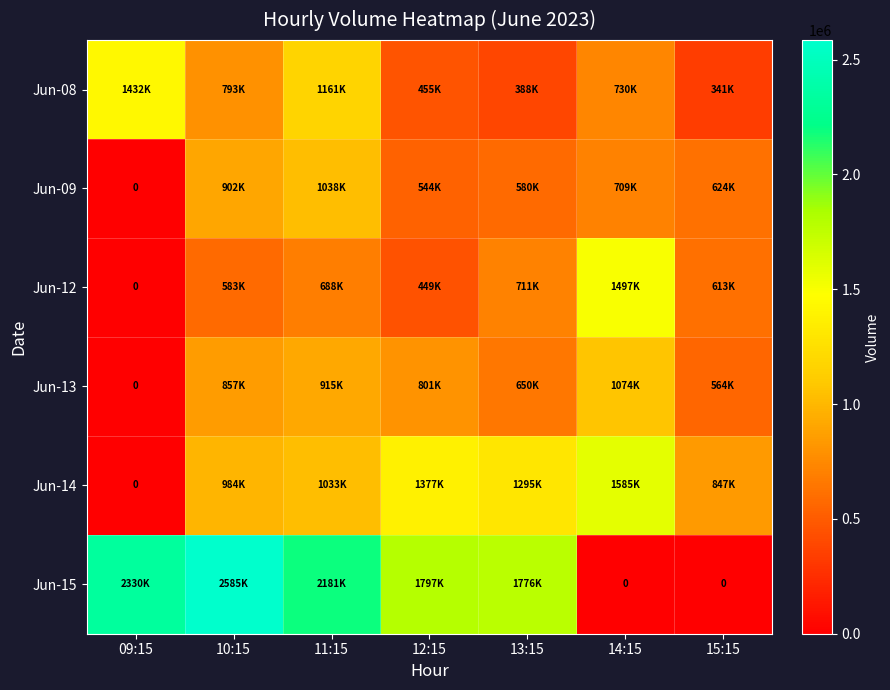

What is the spread (max minus min) of values at 14:15?

1585694